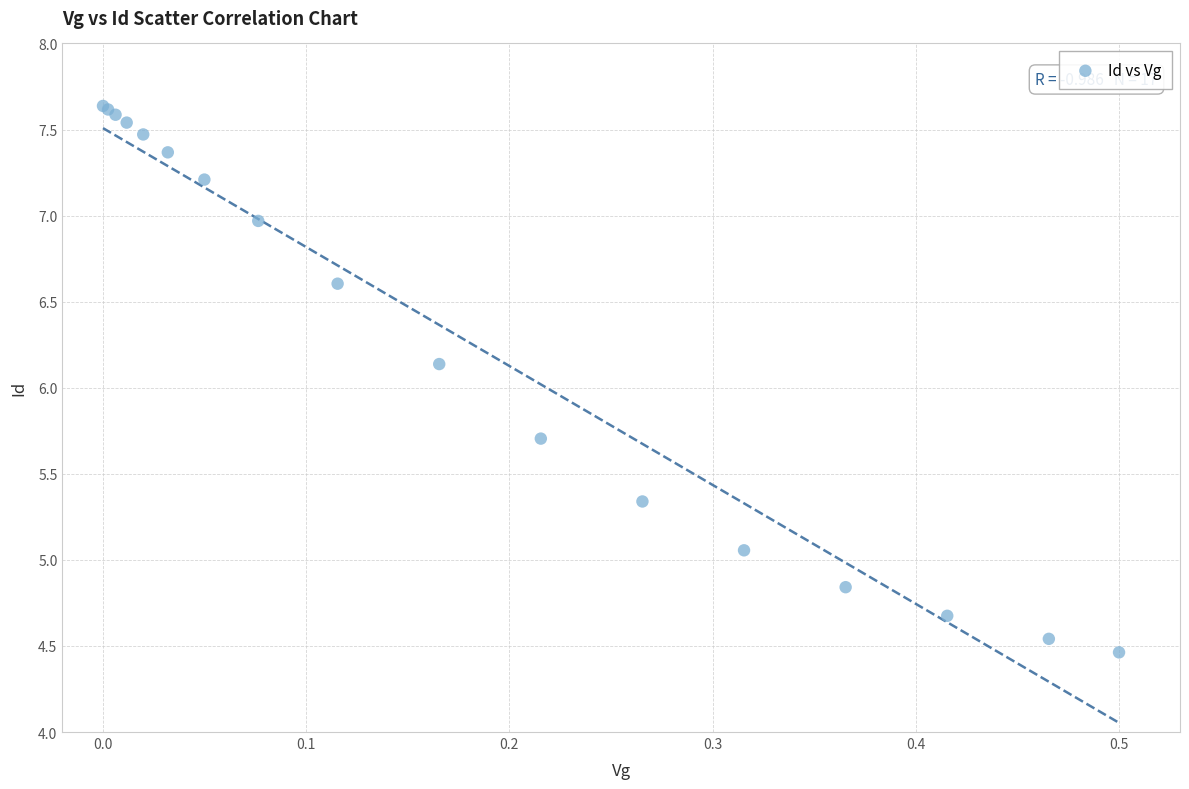

What Y value in the scatter plot is closest to 6?

6.1